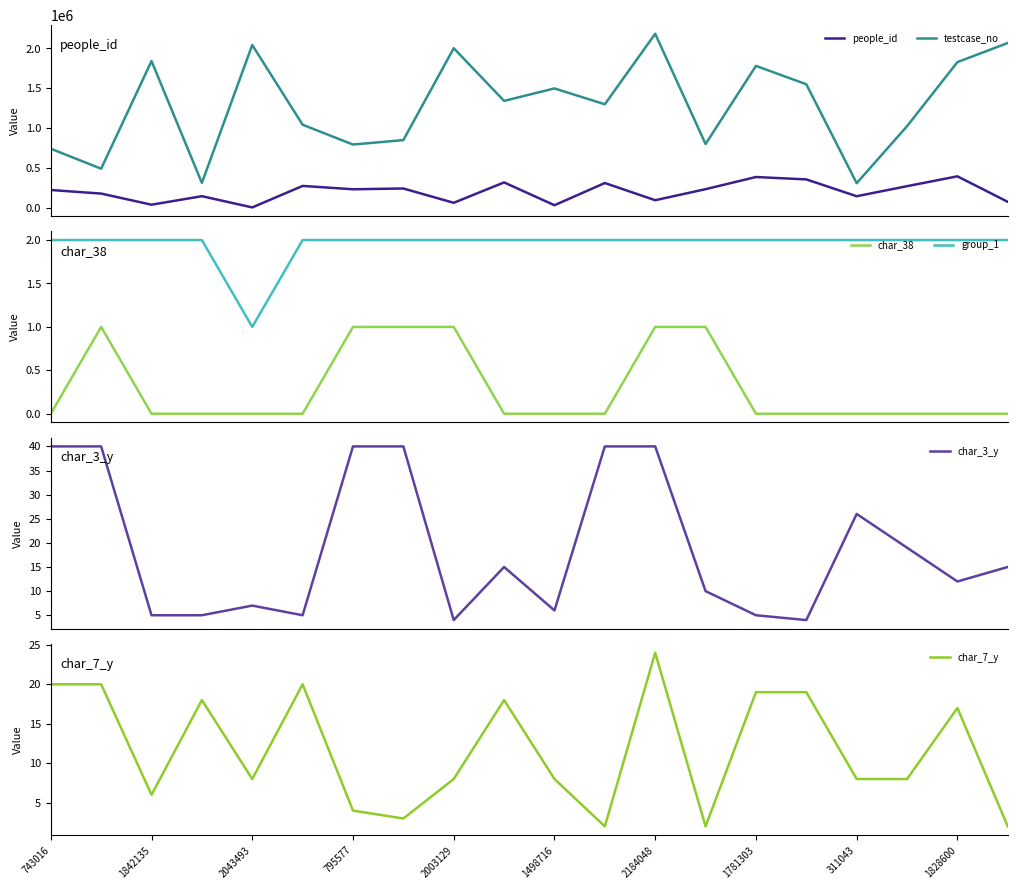

True or false: char_38 and group_1 intersect in this chart.

False